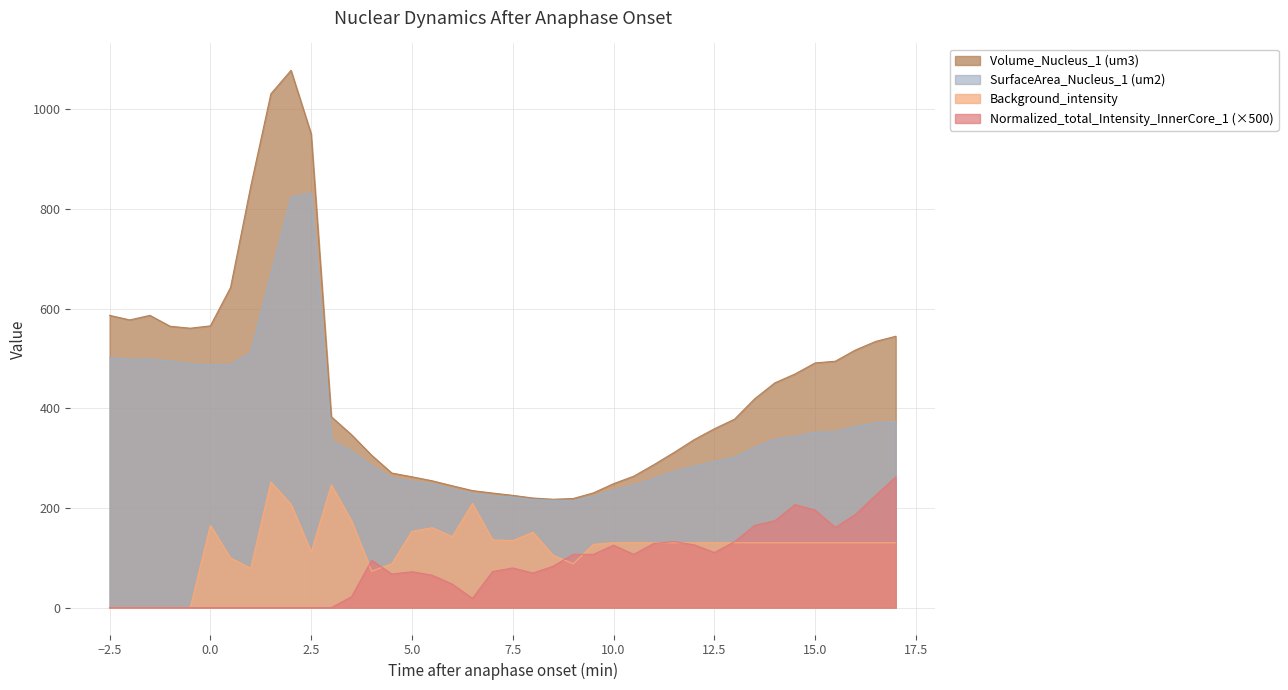

What is the total value across all series at 25?

687.0